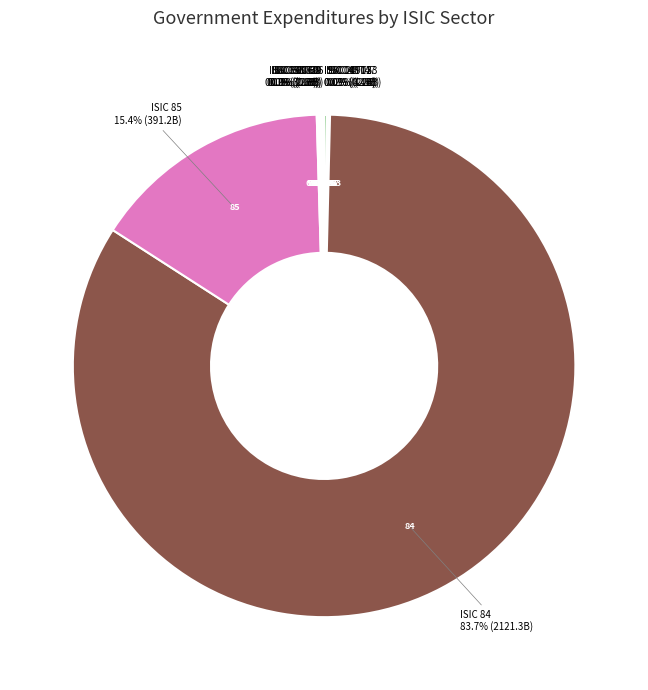

To the nearest percent, what is the difference between the largest and smallest slice percentages?

84%